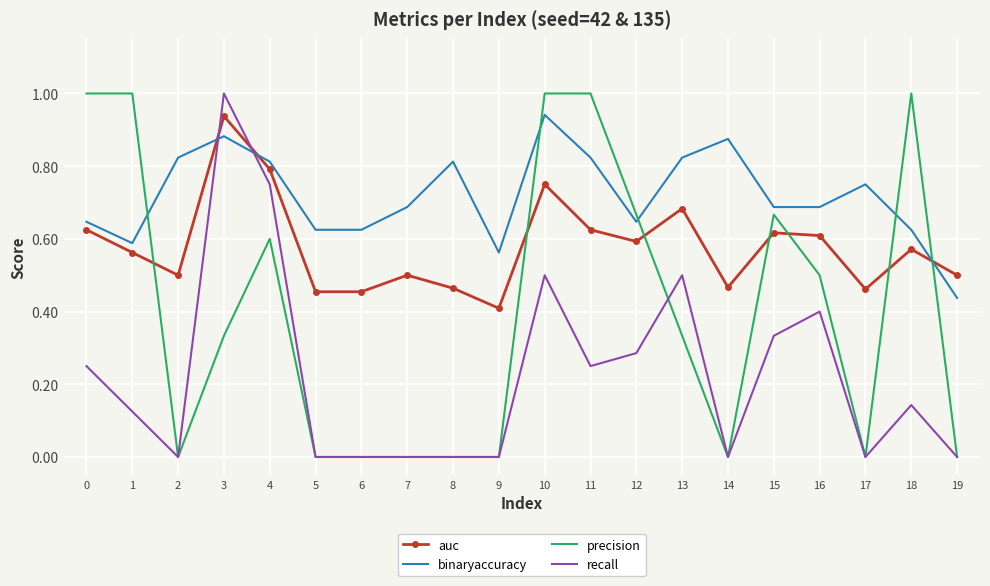

What is the total value across all series at 7?

1.2